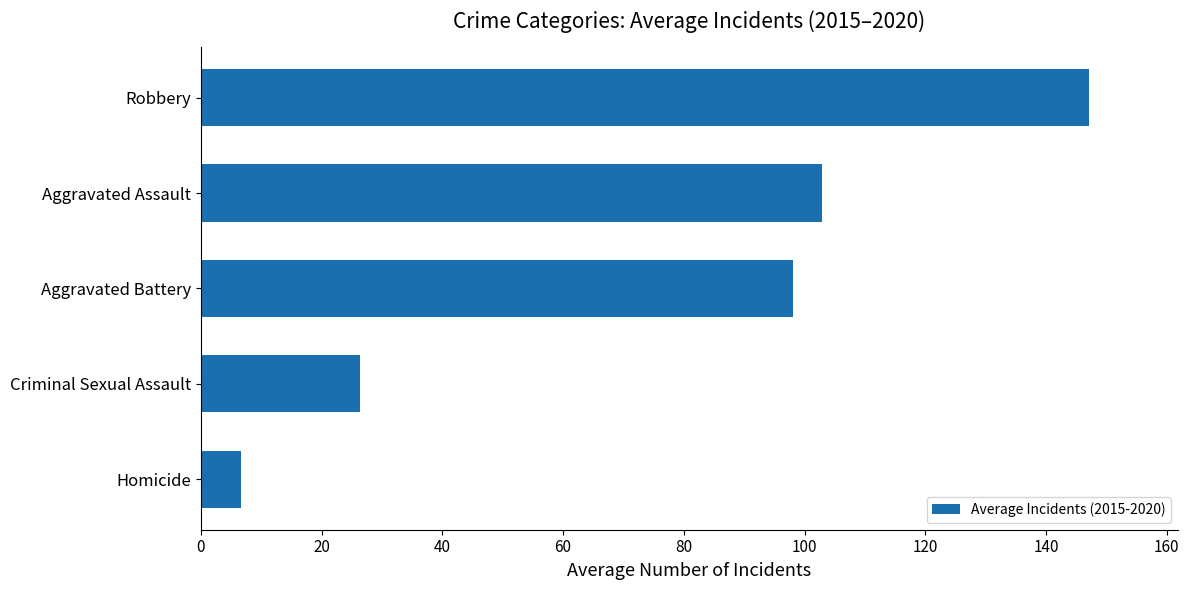

How many values are below 98?

2